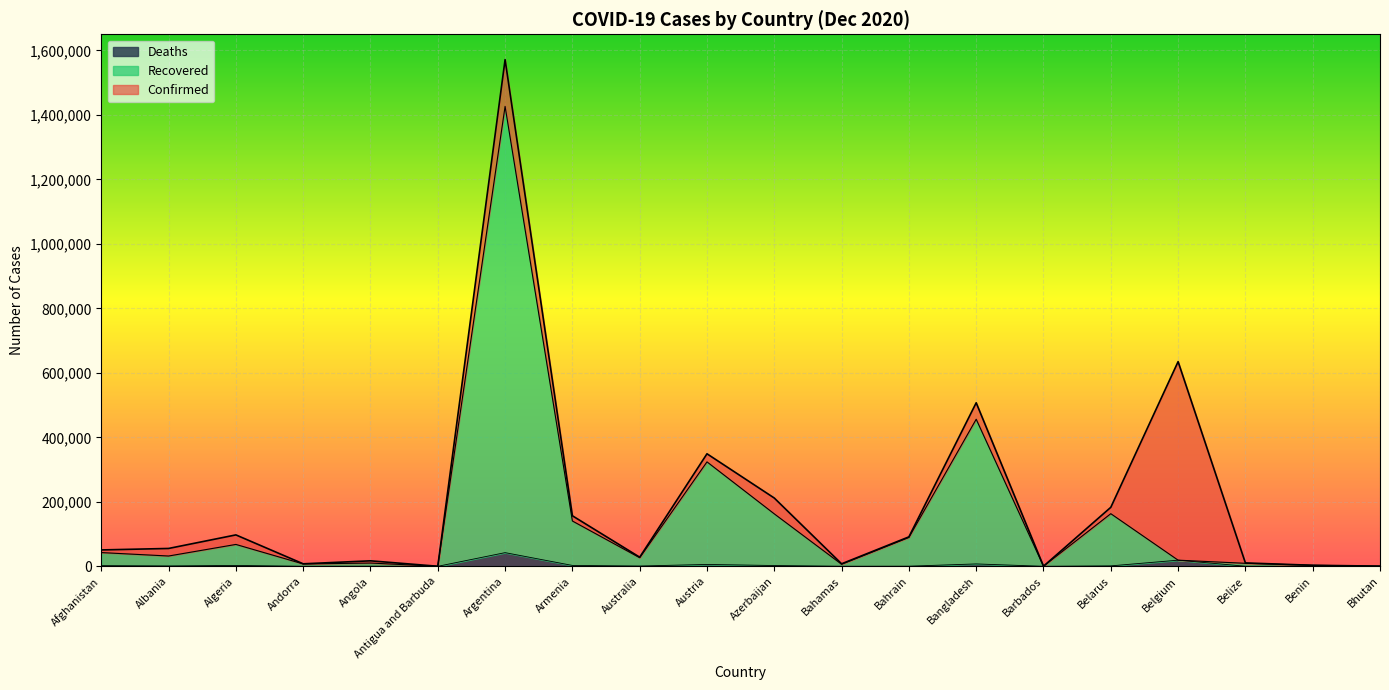

Is it true that Recovered equals 10122 at Angola?

True